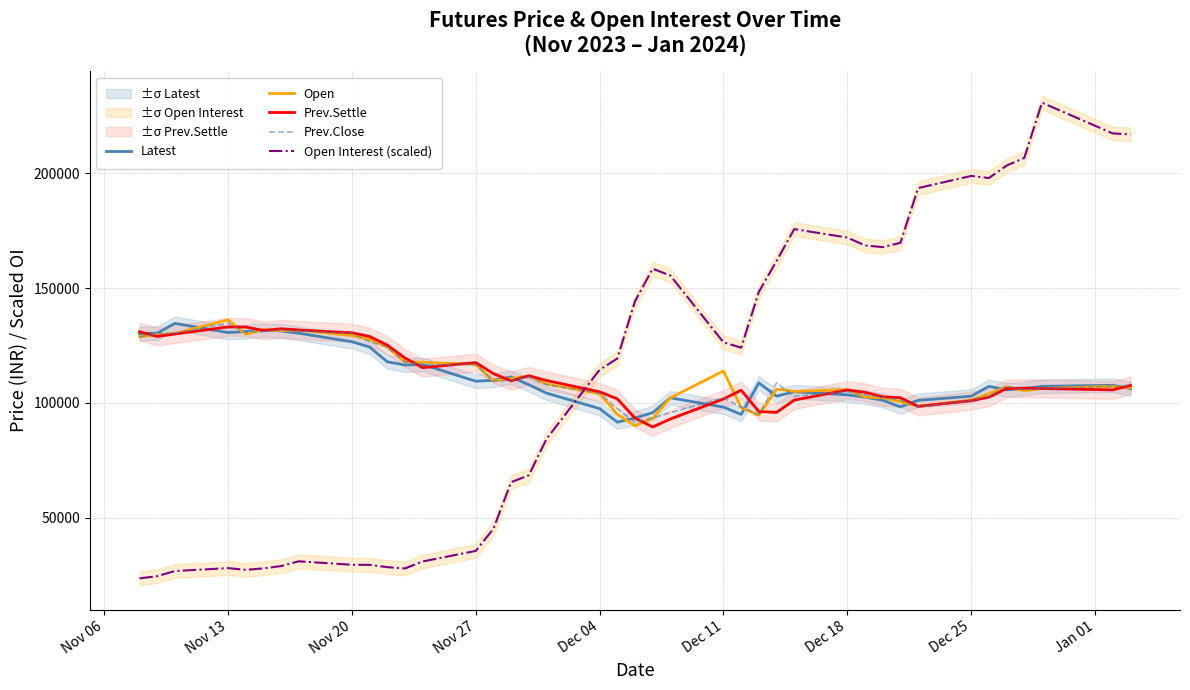

Read the Open Interest (scaled) value at Nov 27.

35462.0